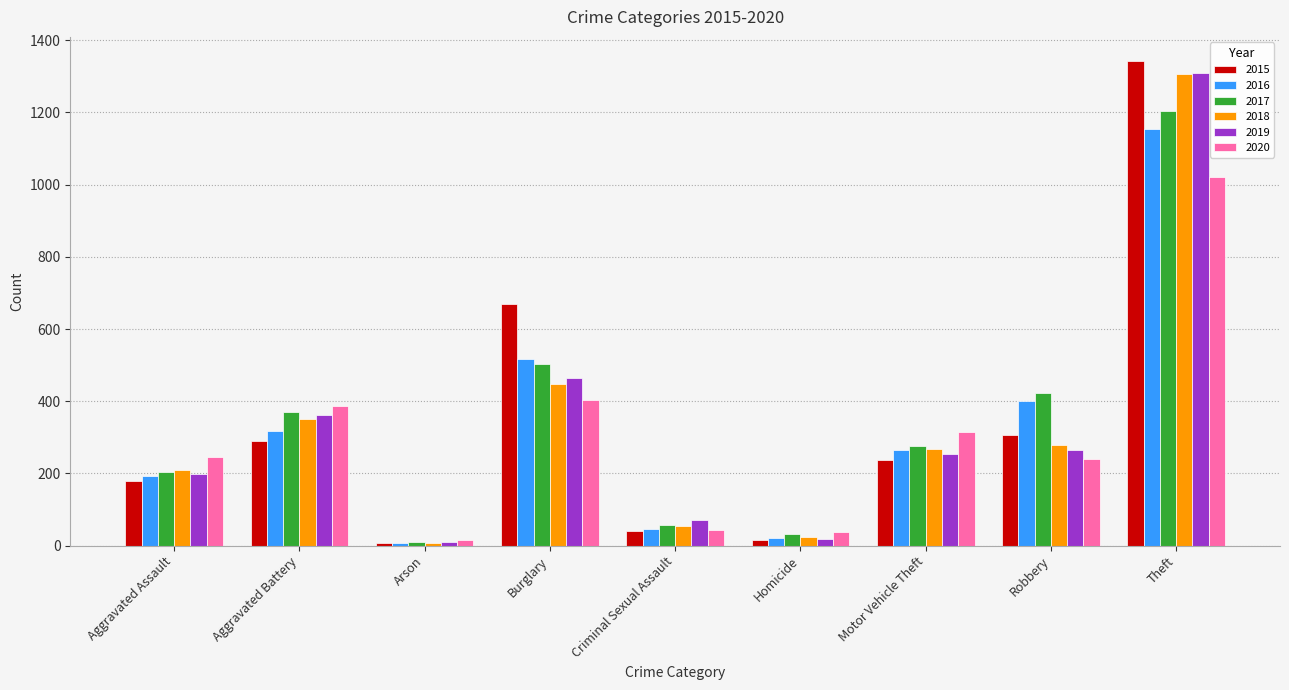

How many bars are there in each group?

6